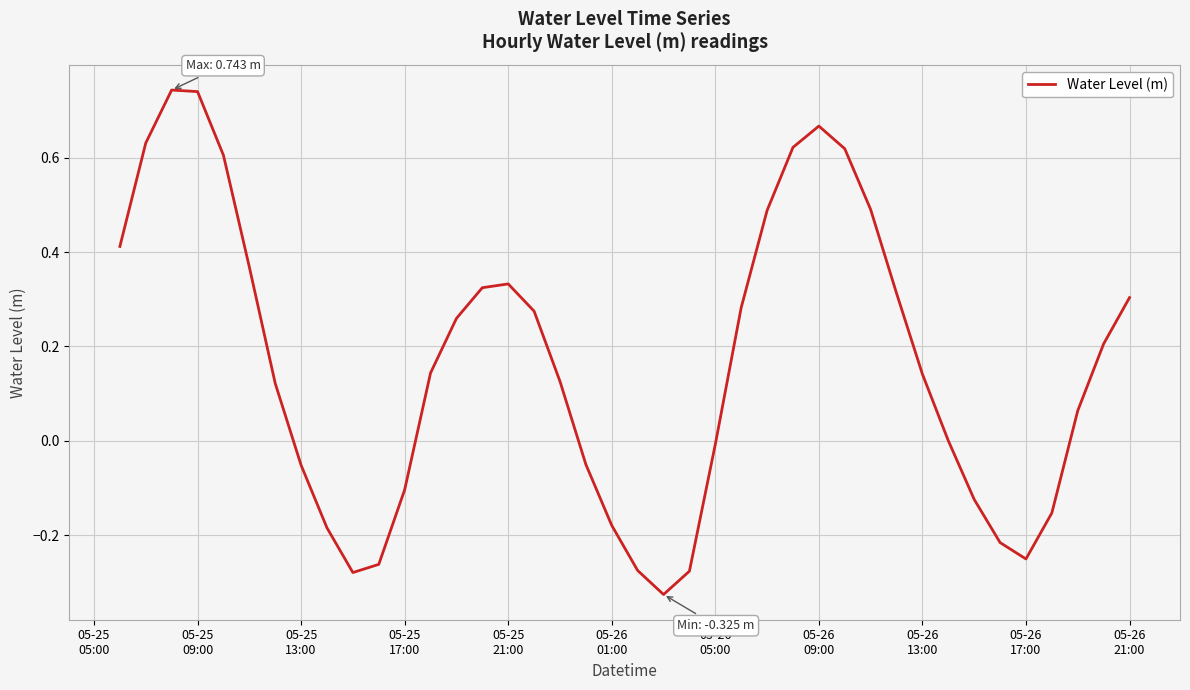

What is the difference between the maximum and minimum values?

1.1